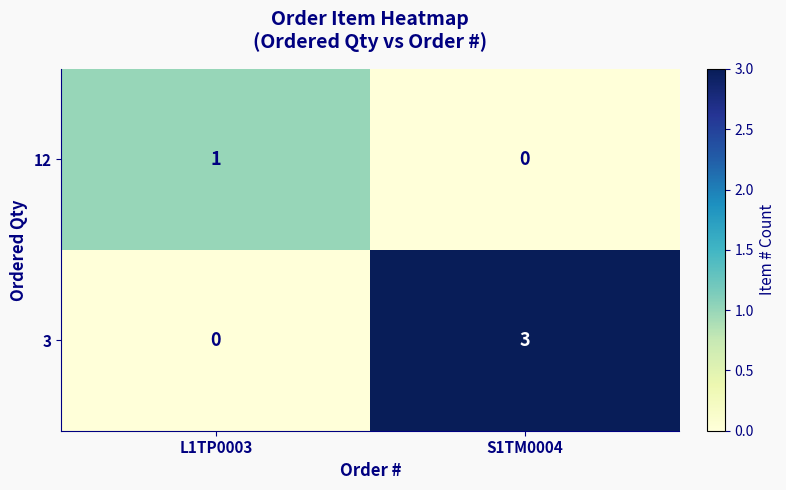

List the series in order of their overall mean, highest first.

3, 12